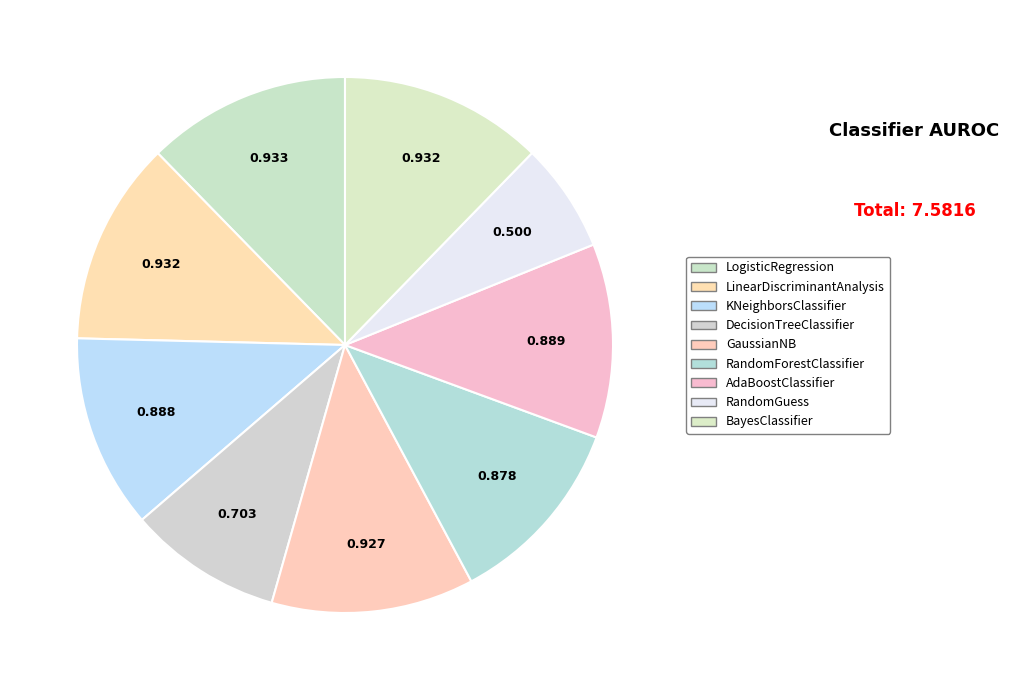

Does RandomForestClassifier represent more than half of the total?

No